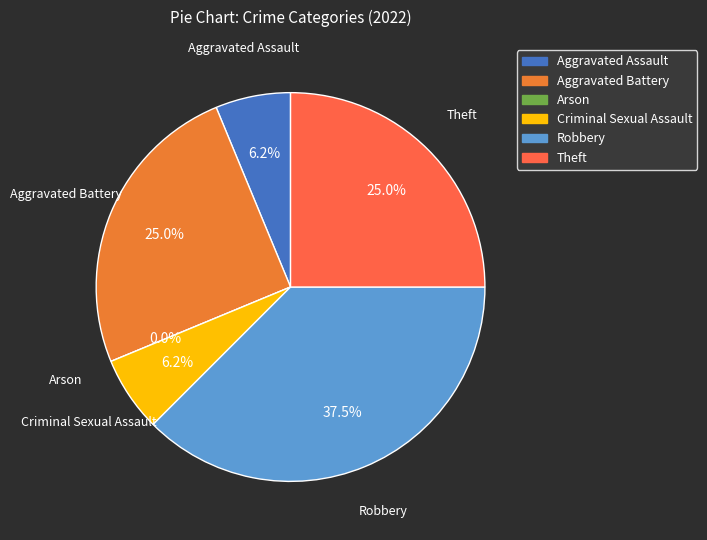

How many slices are in this pie chart?

6